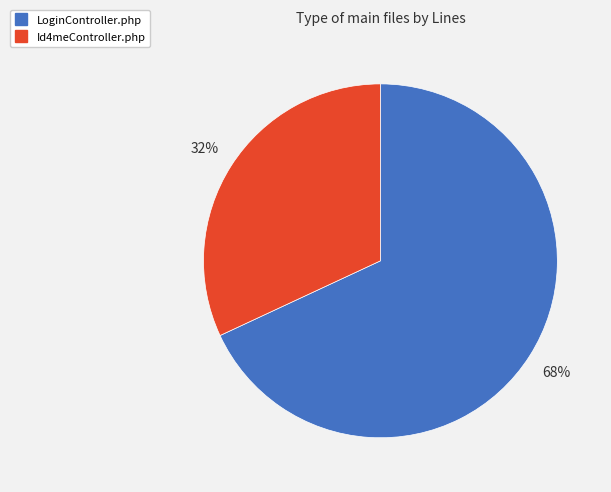

Count the number of slices in the pie.

2